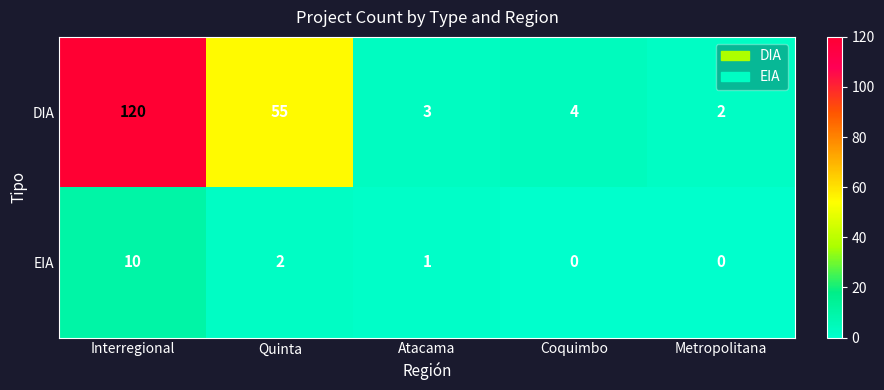

What is the difference between the maximum and second lowest values in the DIA series?

117